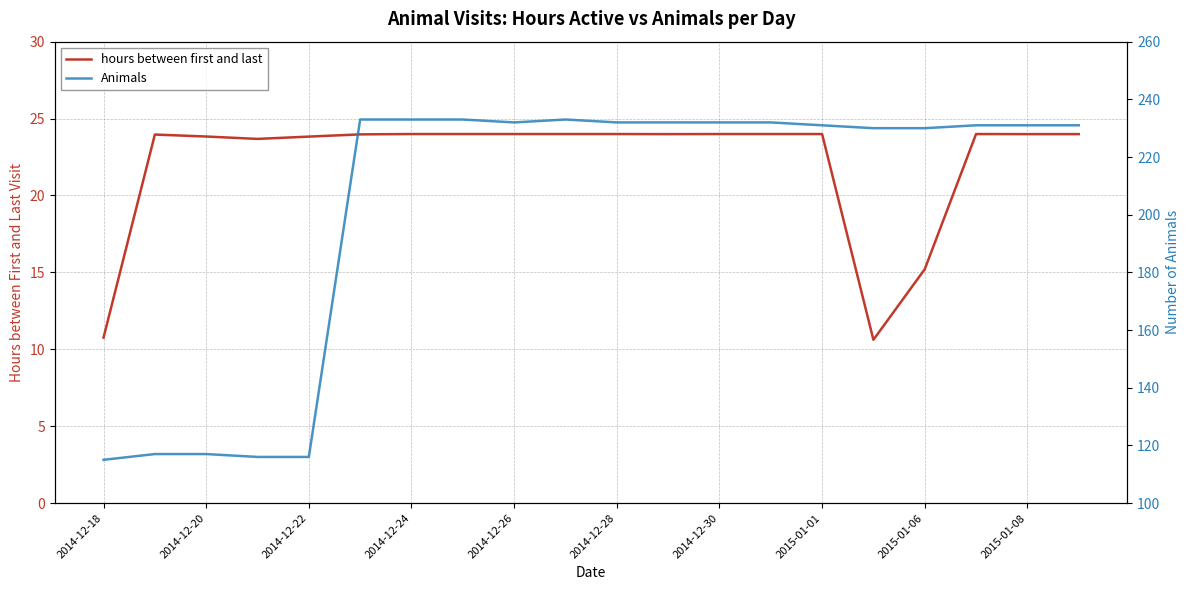

What is the maximum value for hours between first and last?

24.0